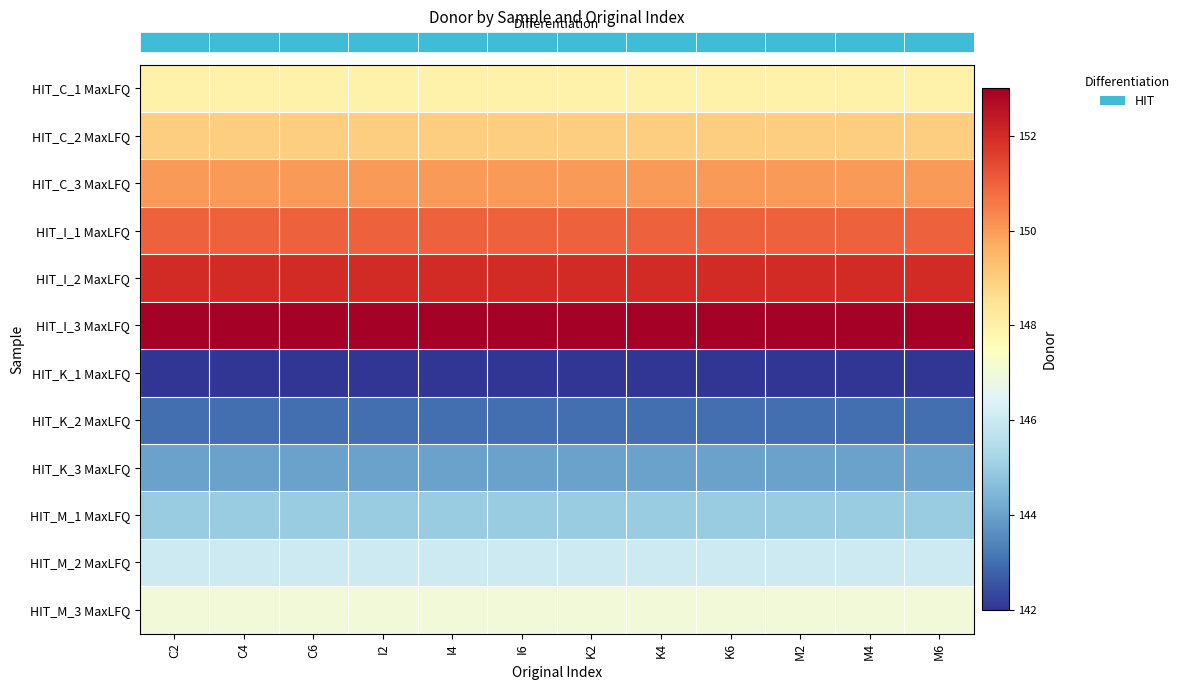

What is the total value across all series at K4?

1770